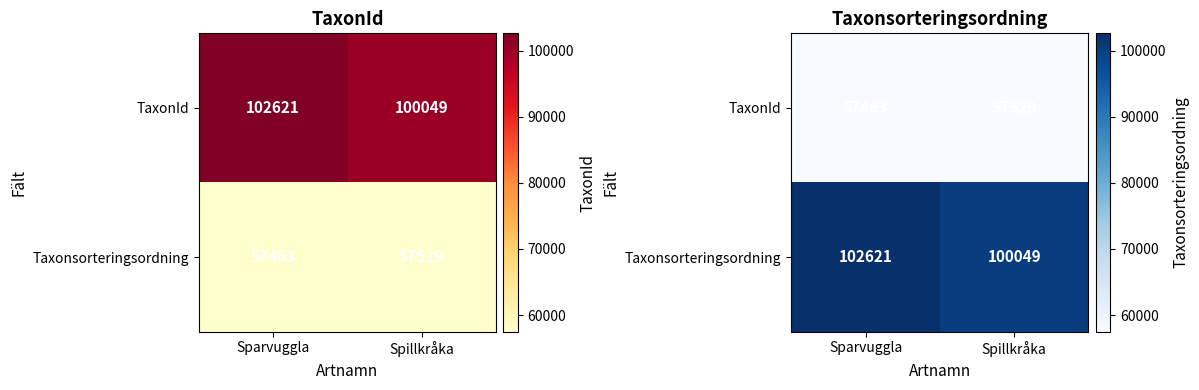

Is it true that TaxonId equals 21371 at Sparvuggla?

False